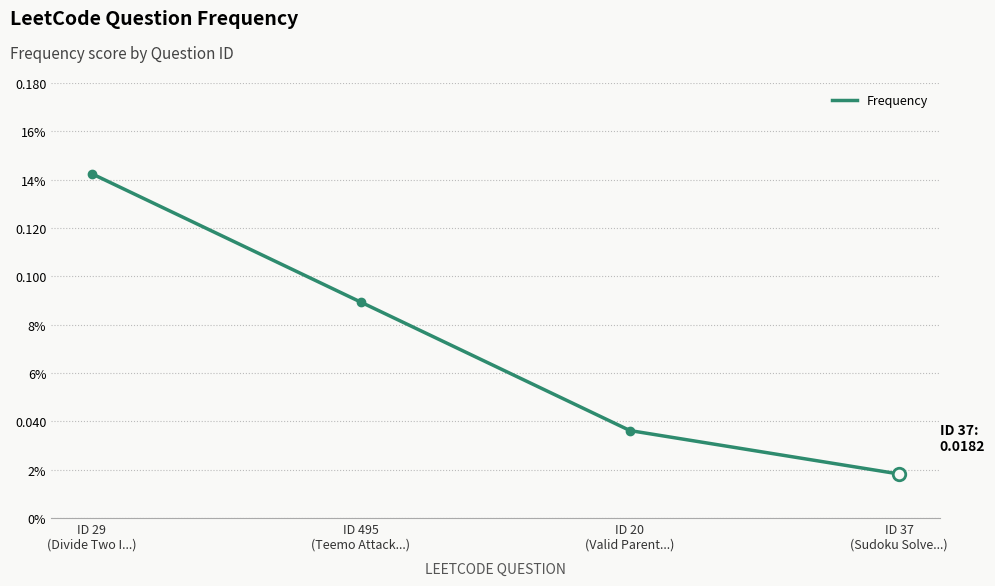

Is this an area chart (filled region under the line)?

No